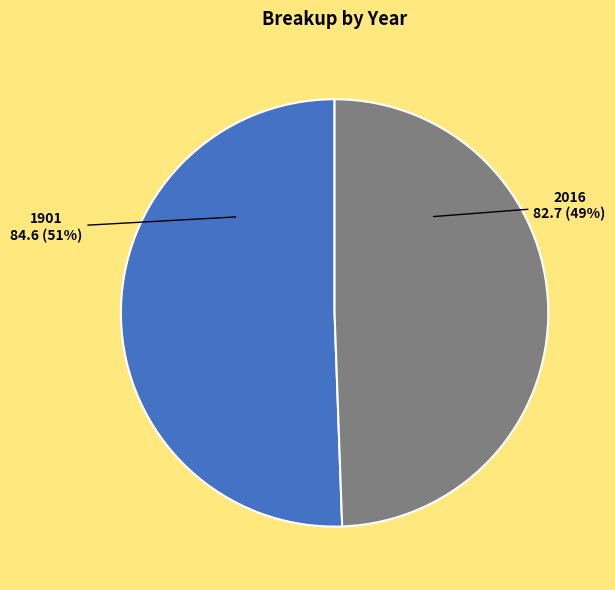

To the nearest percent, what percentage of the pie is 1901?

51%